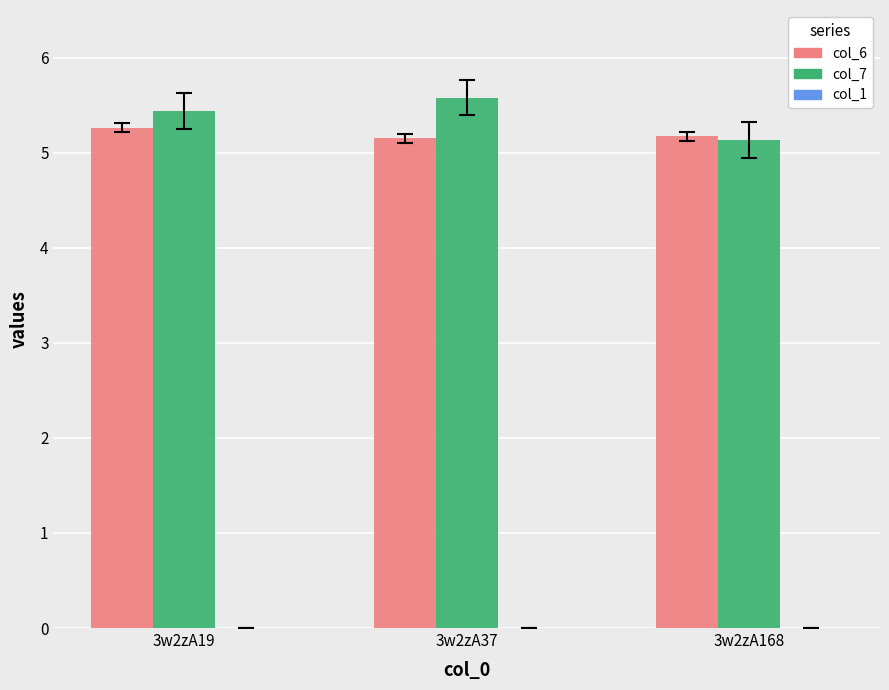

Which series changed the most between 3w2zA19 and 3w2zA168?

col_7